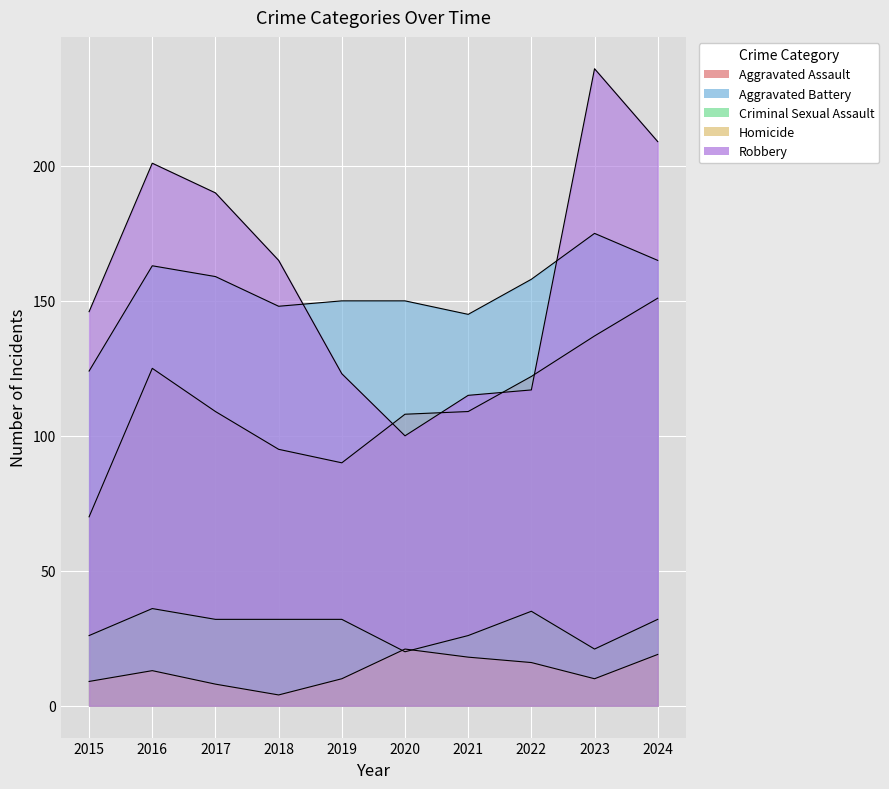

Which category has the lowest value in the Aggravated Battery series?

2015